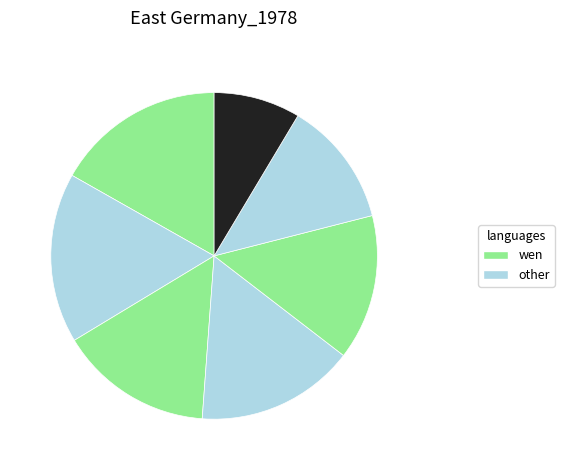

How many slices are in this pie chart?

7